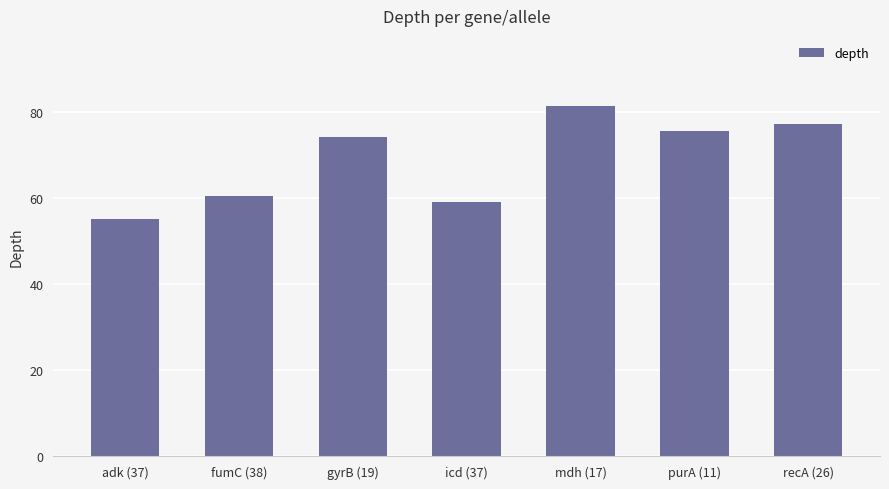

How many bars are there in total?

7